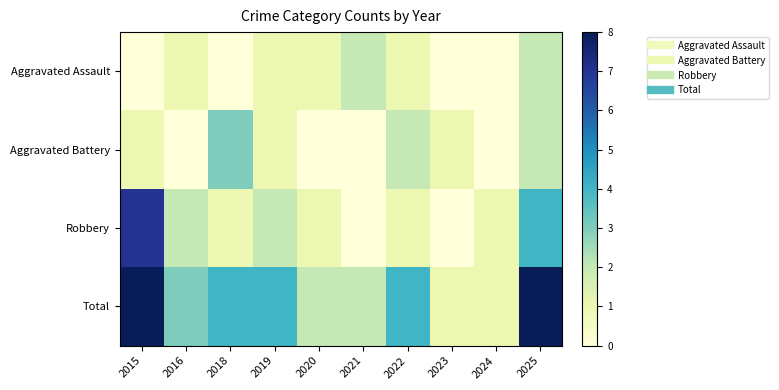

Reading right to left, list all the values displayed in this chart.

Aggravated Assault: 2025=2	2024=0	2023=0	2022=1	2021=2	2020=1	2019=1	2018=0	2016=1	2015=0
Aggravated Battery: 2025=2	2024=0	2023=1	2022=2	2021=0	2020=0	2019=1	2018=3	2016=0	2015=1
Robbery: 2025=4	2024=1	2023=0	2022=1	2021=0	2020=1	2019=2	2018=1	2016=2	2015=7
Total: 2025=8	2024=1	2023=1	2022=4	2021=2	2020=2	2019=4	2018=4	2016=3	2015=8